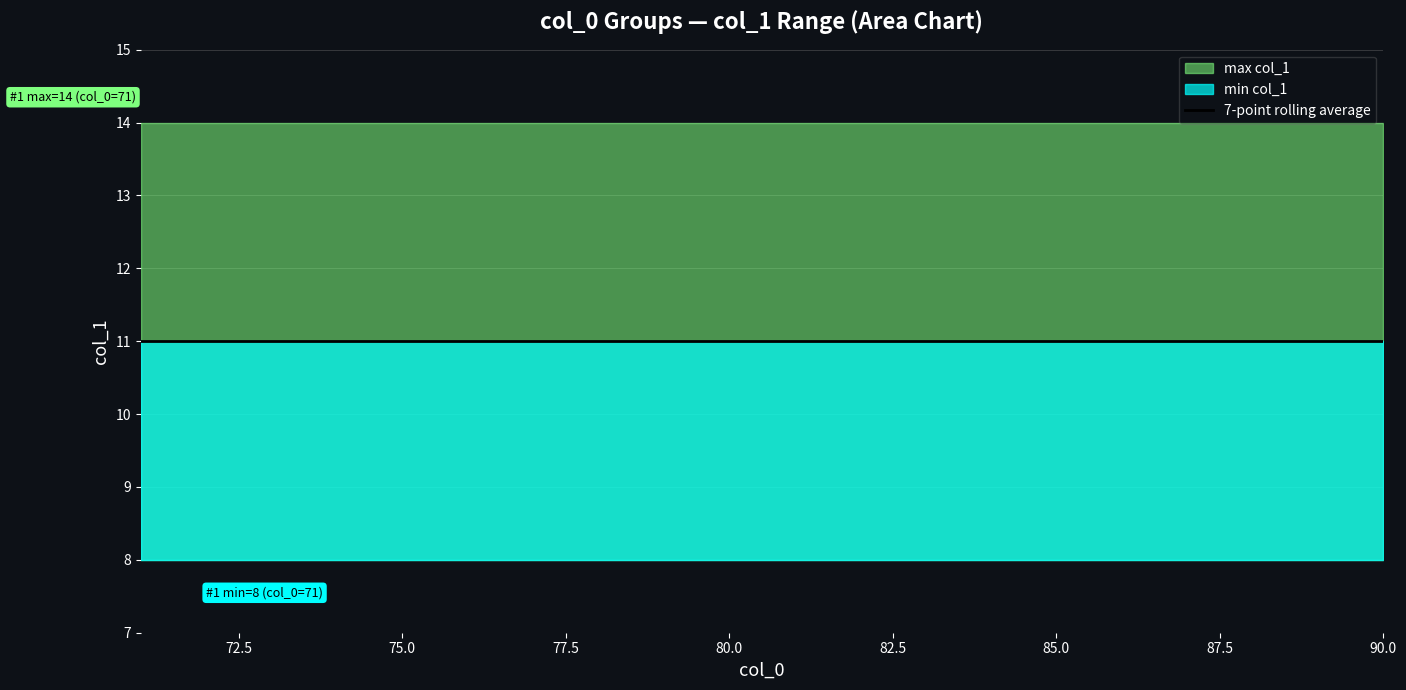

Is the value of rolling_avg at 79 greater than the value of min_col_1 at 81?

Yes